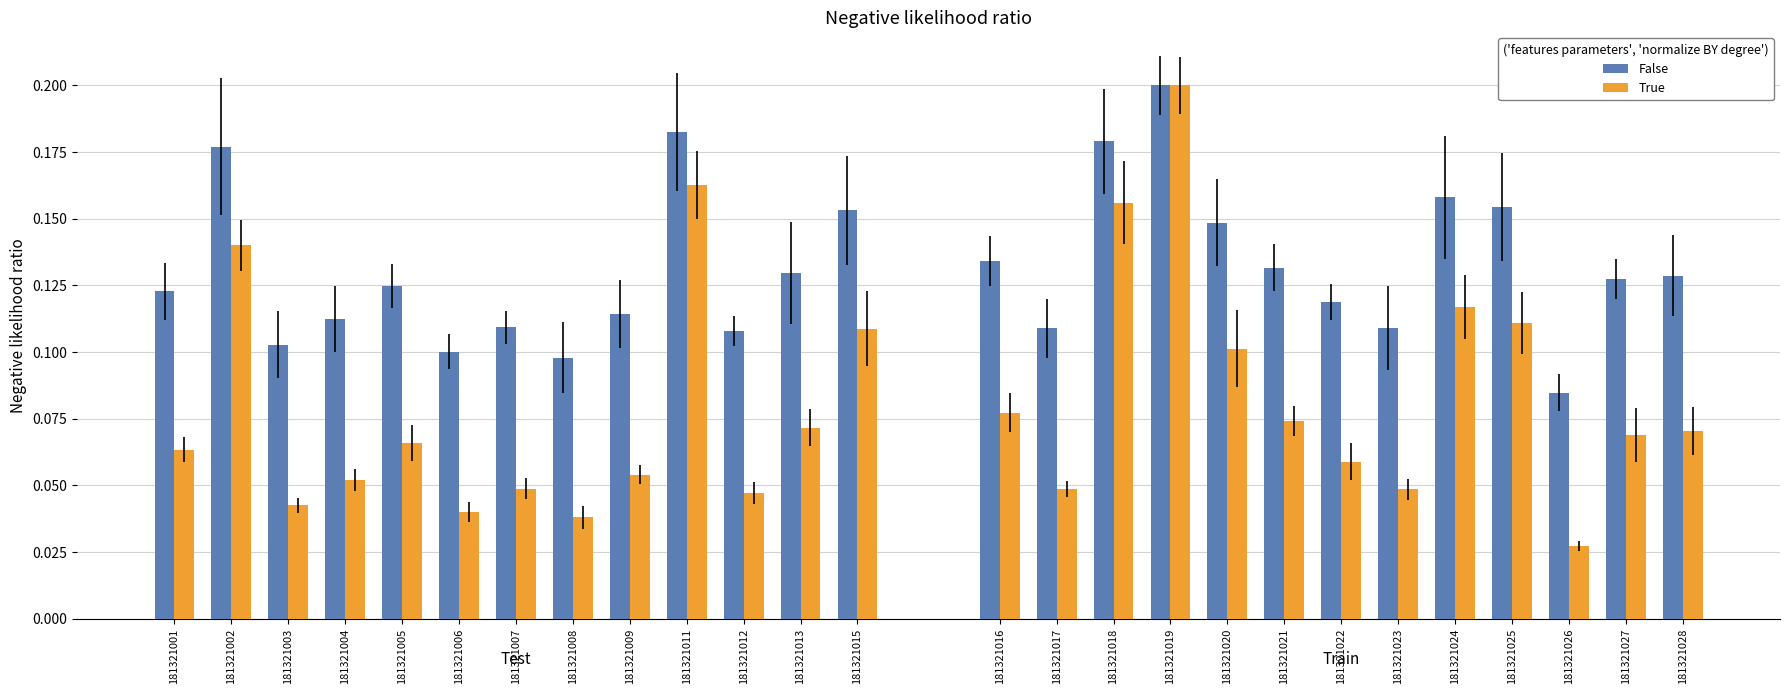

Rank the series by their average value, from lowest to highest.

True, False